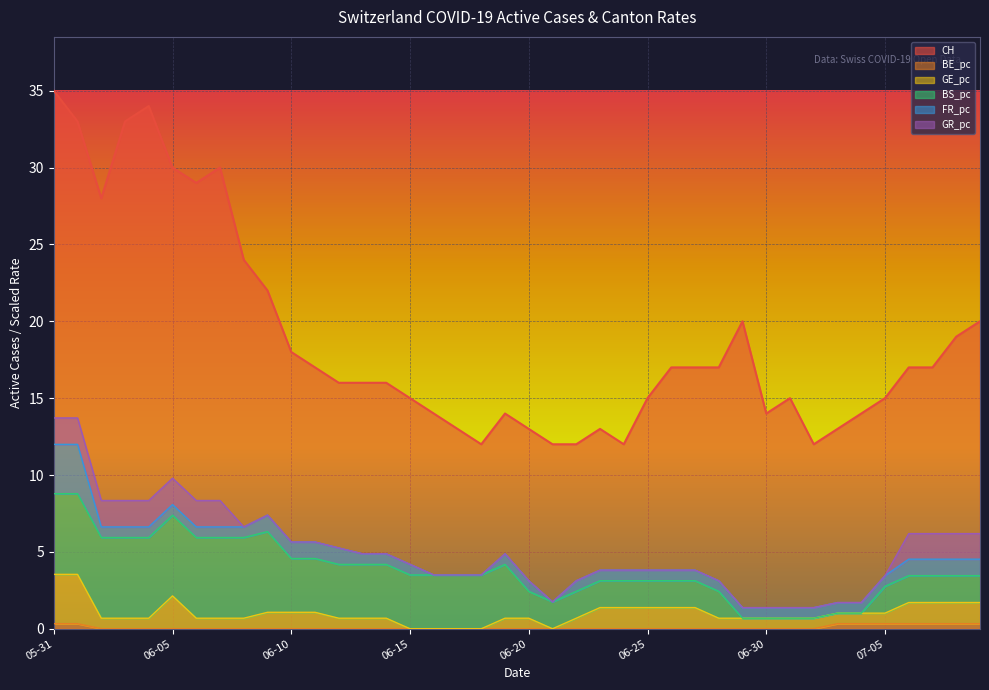

What is the lowest value of the CH series?

12.0